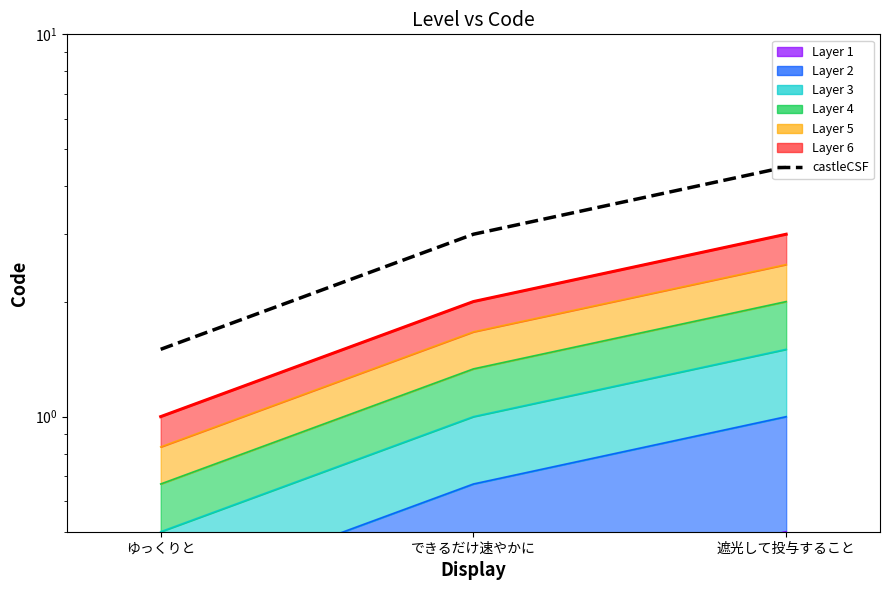

What is the sum of the castleCSF values at ゆっくりと and できるだけ速やかに?

4.5